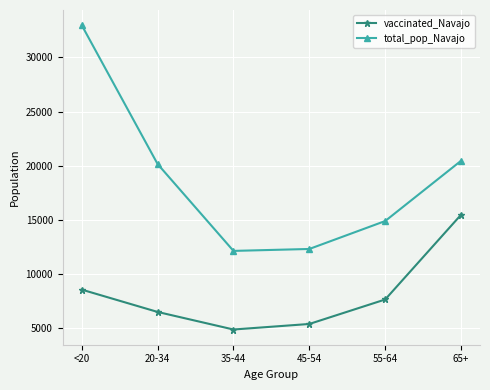

Which series has the largest range (max minus min)?

total_pop_Navajo